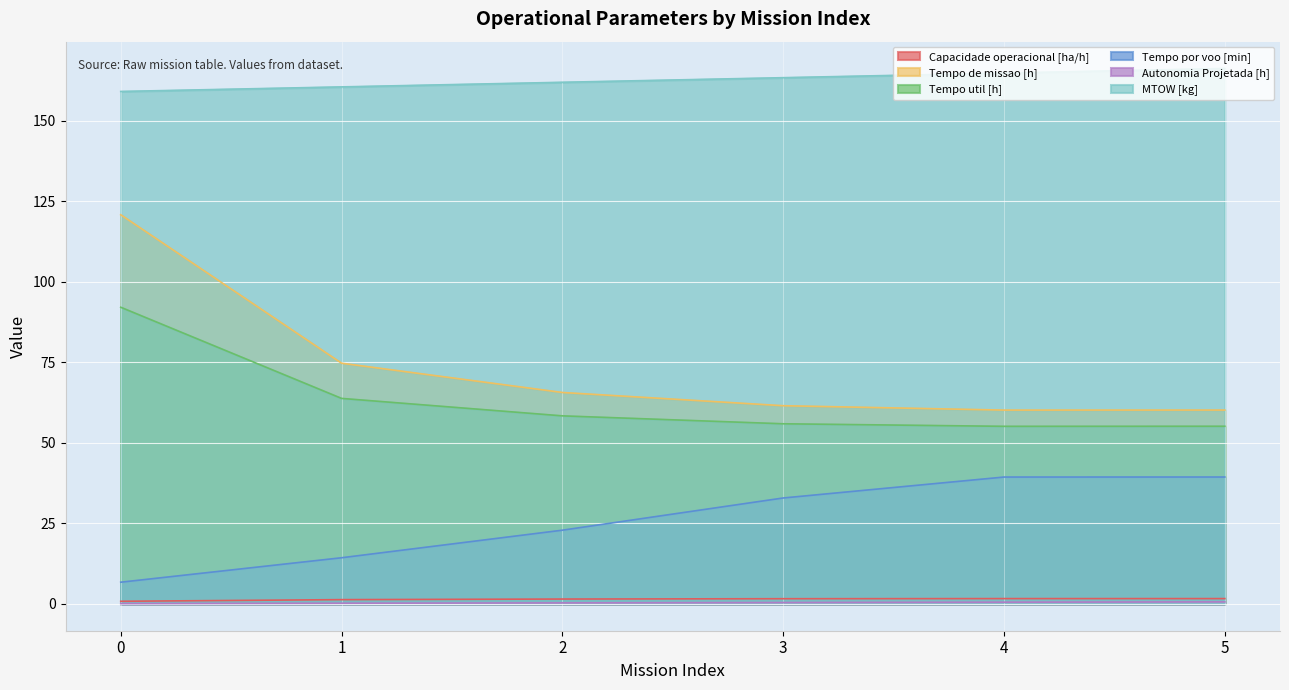

The value of Tempo por voo [min] at 5 is 39.4. True or false?

True